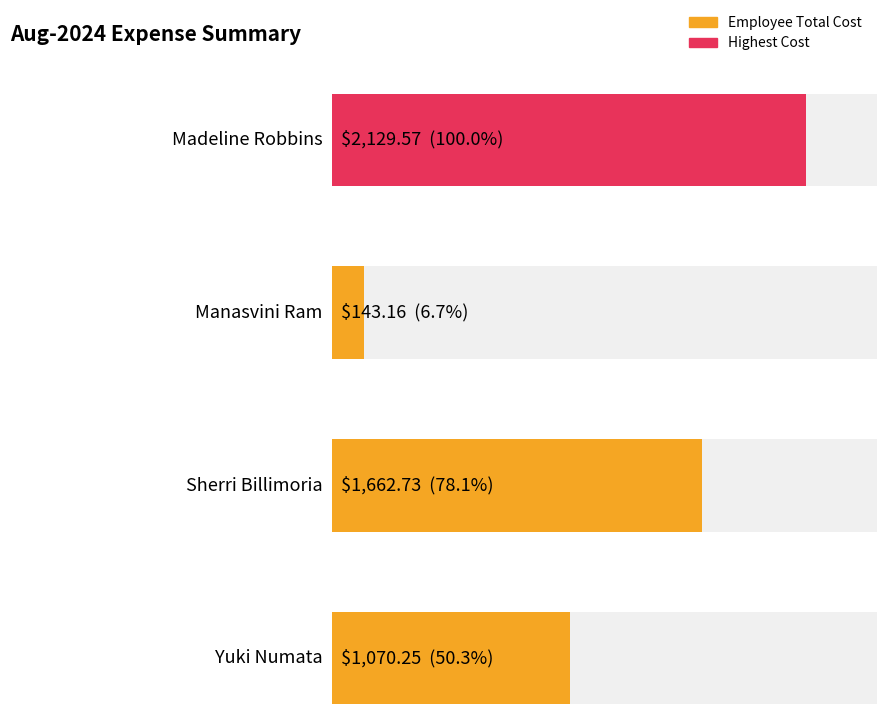

Which has a higher value, Yuki Numata or Madeline Robbins?

Madeline Robbins